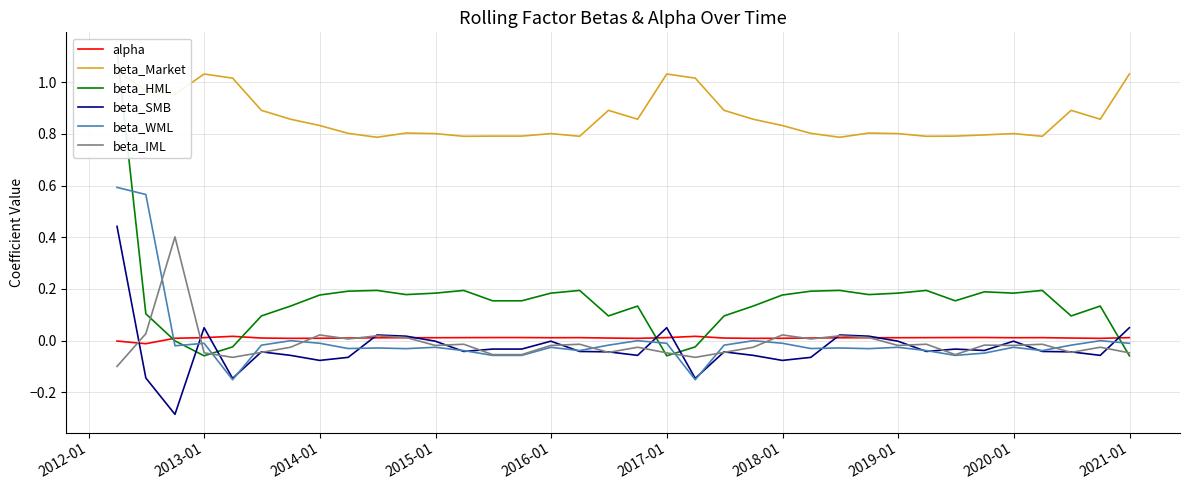

After their last crossing, which series has the higher values: beta_WML or beta_IML?

beta_WML